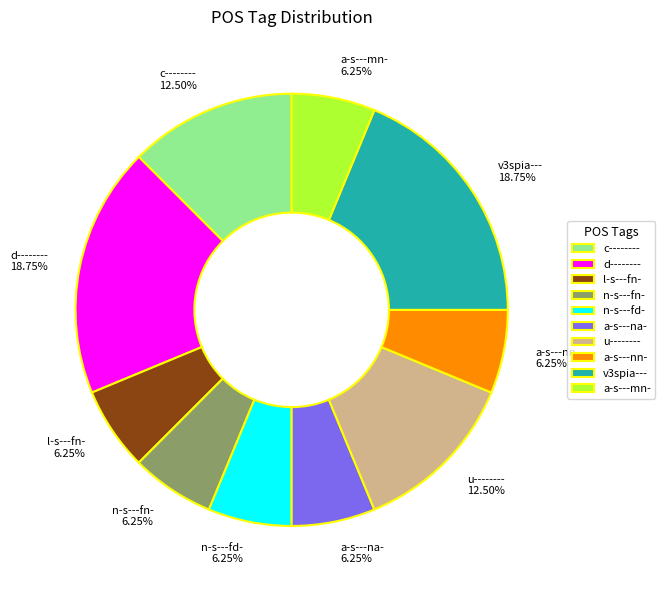

Count the number of slices in the pie.

10